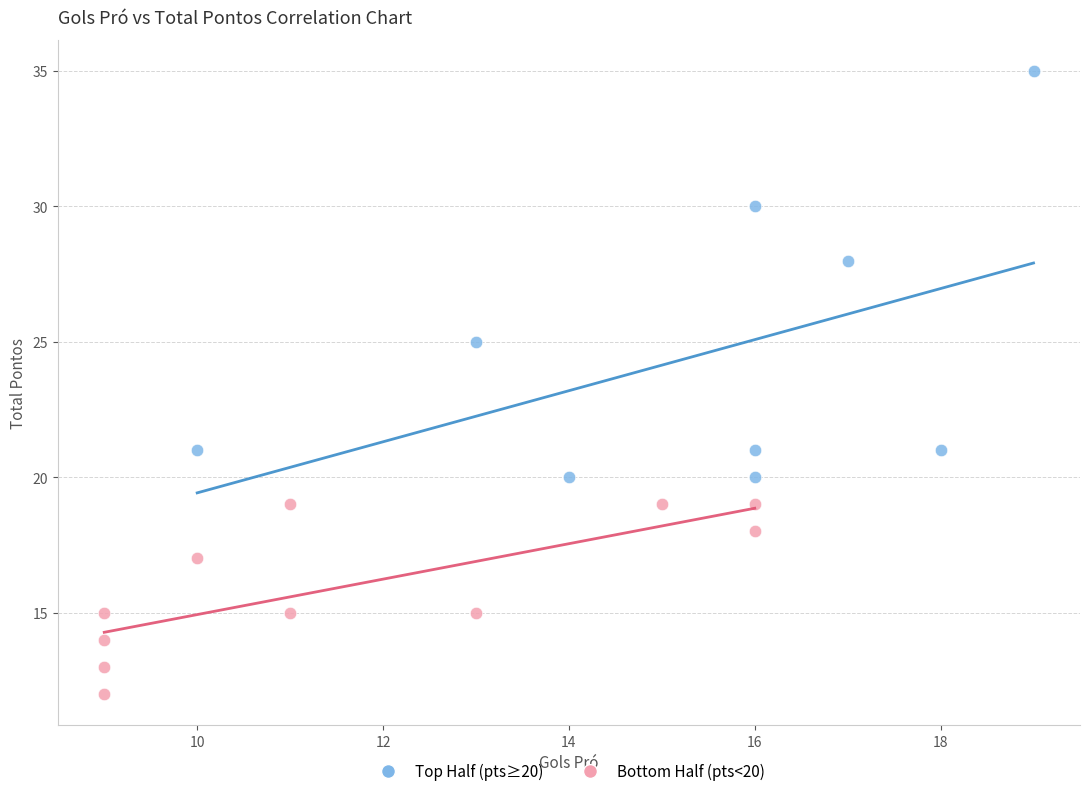

Which series reaches the maximum Y coordinate?

Top Half (pts≥20)